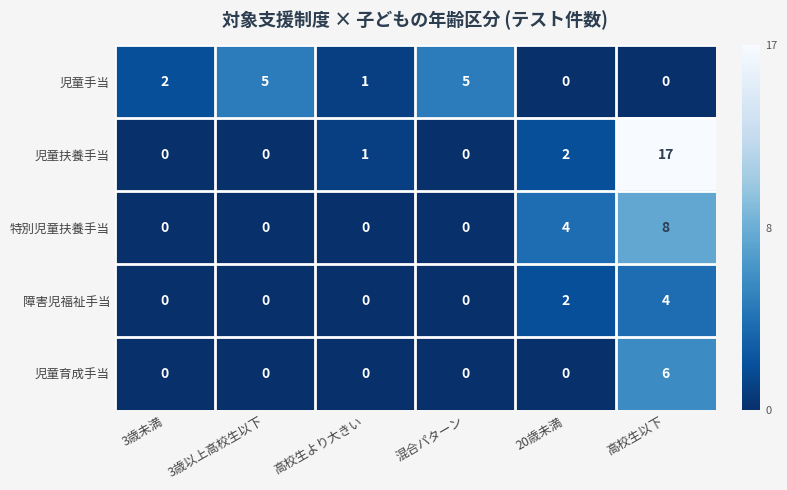

The 児童扶養手当 series shows 0 at 3歳未満. True or false?

True